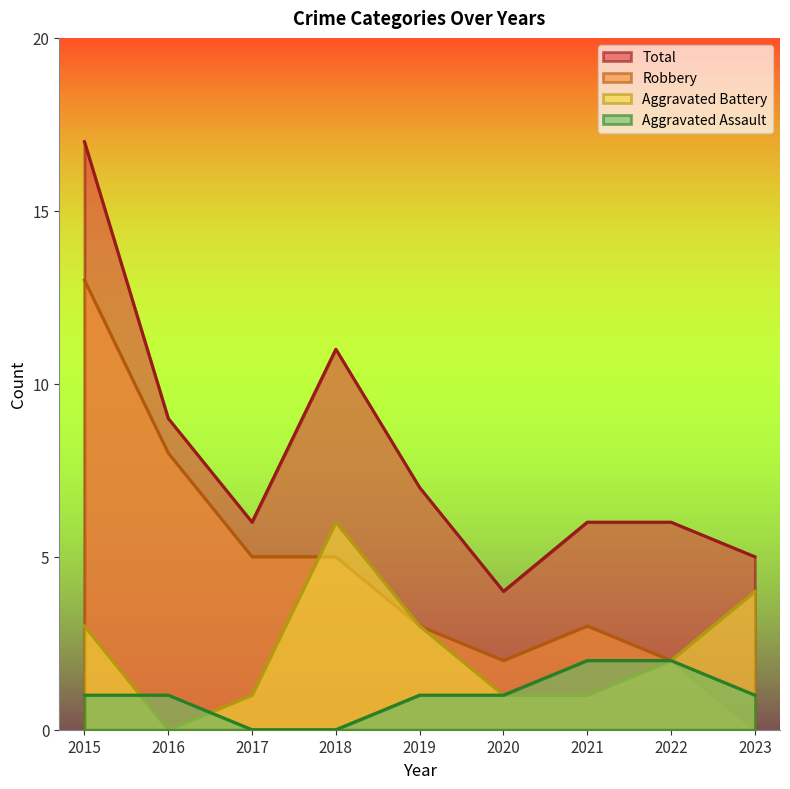

In Robbery, how many points are lower than both neighbors (excluding endpoints)?

1